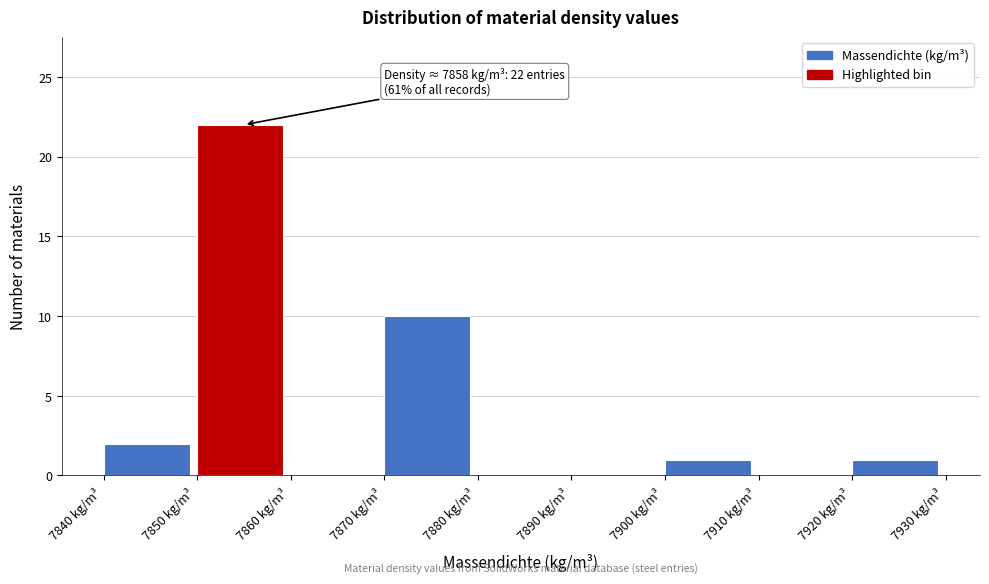

Which range on the x-axis has the tallest bar?

7850 to 7860